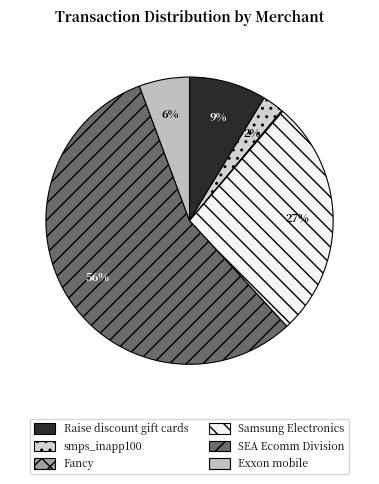

What percentage do SEA Ecomm Division and Raise discount gift cards together represent?

64.9%